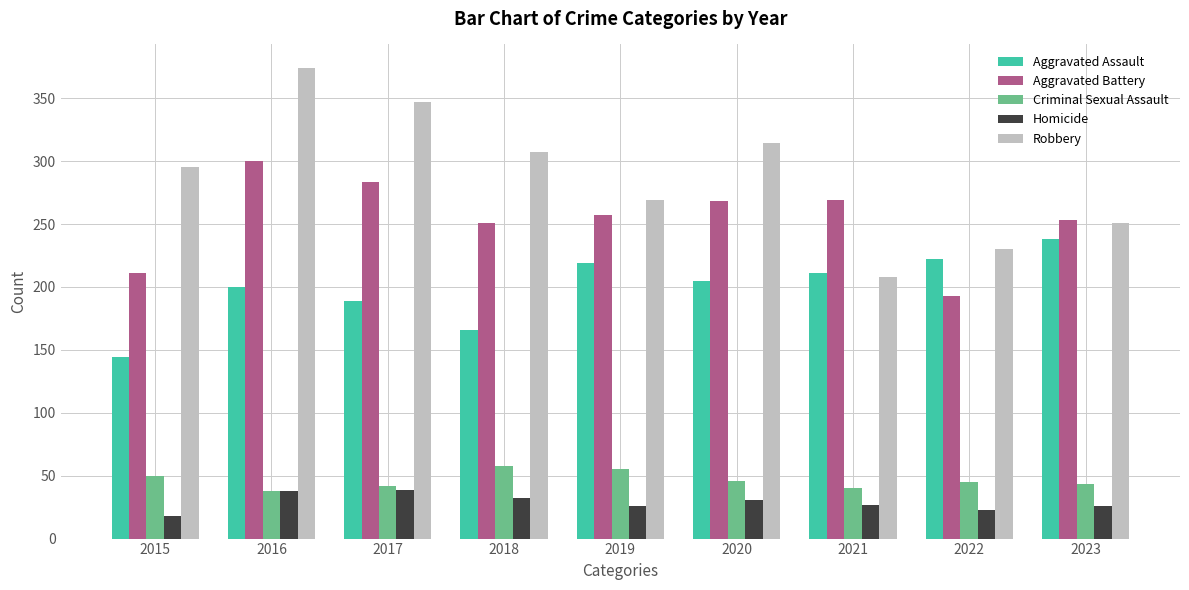

At which category does the chart reach its minimum across all series?

2015